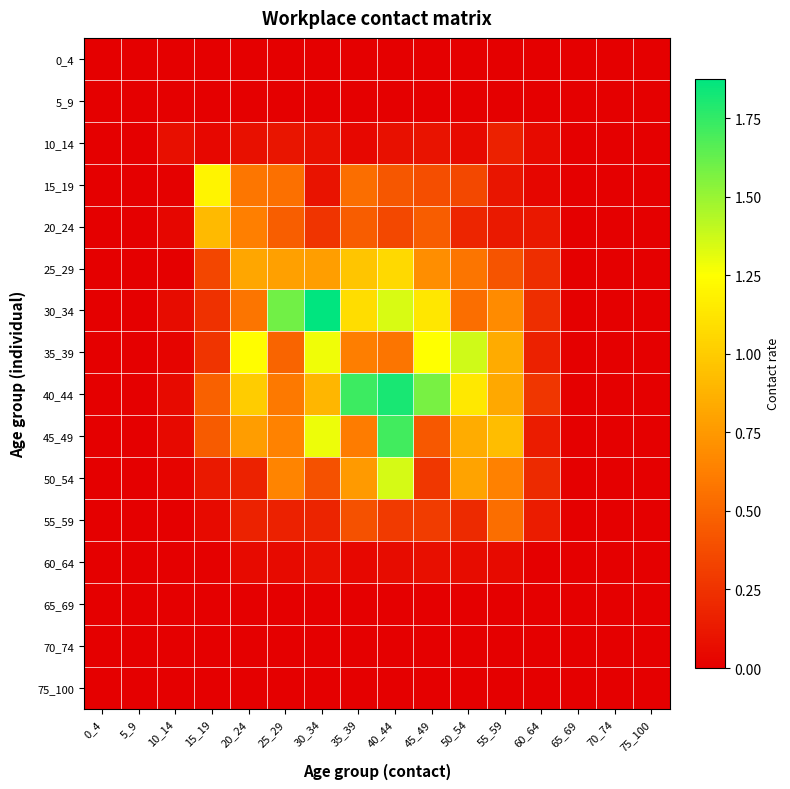

Reading left to right, what are all the values shown in this chart?

0_4: 0_4=0.0	5_9=0.0	10_14=0.0	15_19=0.0	20_24=0.0	25_29=0.0	30_34=0.0	35_39=0.0	40_44=0.0	45_49=0.0	50_54=0.0	55_59=0.0	60_64=0.0	65_69=0.0	70_74=0.0	75_100=0.0
5_9: 0_4=0.0	5_9=0.0	10_14=0.0	15_19=0.0	20_24=0.0	25_29=0.0	30_34=0.0	35_39=0.0	40_44=0.0	45_49=0.0	50_54=0.0	55_59=0.0	60_64=0.0	65_69=0.0	70_74=0.0	75_100=0.0
10_14: 0_4=0.0	5_9=0.0	10_14=0.1	15_19=0.0	20_24=0.1	25_29=0.1	30_34=0.1	35_39=0.0	40_44=0.1	45_49=0.1	50_54=0.1	55_59=0.2	60_64=0.1	65_69=0.0	70_74=0.0	75_100=0.0
15_19: 0_4=0.0	5_9=0.0	10_14=0.0	15_19=1.2	20_24=0.6	25_29=0.5	30_34=0.1	35_39=0.5	40_44=0.4	45_49=0.4	50_54=0.4	55_59=0.1	60_64=0.0	65_69=0.0	70_74=0.0	75_100=0.0
20_24: 0_4=0.0	5_9=0.0	10_14=0.0	15_19=0.9	20_24=0.6	25_29=0.5	30_34=0.3	35_39=0.5	40_44=0.4	45_49=0.5	50_54=0.2	55_59=0.1	60_64=0.1	65_69=0.0	70_74=0.0	75_100=0.0
25_29: 0_4=0.0	5_9=0.0	10_14=0.0	15_19=0.3	20_24=0.8	25_29=0.8	30_34=0.8	35_39=1.0	40_44=1.1	45_49=0.7	50_54=0.6	55_59=0.4	60_64=0.2	65_69=0.0	70_74=0.0	75_100=0.0
30_34: 0_4=0.0	5_9=0.0	10_14=0.1	15_19=0.2	20_24=0.6	25_29=1.6	30_34=1.9	35_39=1.1	40_44=1.3	45_49=1.1	50_54=0.5	55_59=0.7	60_64=0.2	65_69=0.0	70_74=0.0	75_100=0.0
35_39: 0_4=0.0	5_9=0.0	10_14=0.0	15_19=0.3	20_24=1.2	25_29=0.5	30_34=1.3	35_39=0.6	40_44=0.6	45_49=1.2	50_54=1.4	55_59=0.8	60_64=0.2	65_69=0.0	70_74=0.0	75_100=0.0
40_44: 0_4=0.0	5_9=0.0	10_14=0.1	15_19=0.5	20_24=1.0	25_29=0.6	30_34=0.9	35_39=1.7	40_44=1.8	45_49=1.6	50_54=1.1	55_59=0.8	60_64=0.3	65_69=0.0	70_74=0.0	75_100=0.0
45_49: 0_4=0.0	5_9=0.0	10_14=0.0	15_19=0.5	20_24=0.8	25_29=0.6	30_34=1.3	35_39=0.6	40_44=1.7	45_49=0.4	50_54=0.8	55_59=0.9	60_64=0.1	65_69=0.0	70_74=0.0	75_100=0.0
50_54: 0_4=0.0	5_9=0.0	10_14=0.0	15_19=0.1	20_24=0.2	25_29=0.7	30_34=0.4	35_39=0.8	40_44=1.4	45_49=0.3	50_54=0.8	55_59=0.6	60_64=0.2	65_69=0.0	70_74=0.0	75_100=0.0
55_59: 0_4=0.0	5_9=0.0	10_14=0.0	15_19=0.1	20_24=0.2	25_29=0.2	30_34=0.2	35_39=0.4	40_44=0.3	45_49=0.3	50_54=0.2	55_59=0.5	60_64=0.1	65_69=0.0	70_74=0.0	75_100=0.0
60_64: 0_4=0.0	5_9=0.0	10_14=0.0	15_19=0.0	20_24=0.1	25_29=0.1	30_34=0.1	35_39=0.0	40_44=0.1	45_49=0.1	50_54=0.1	55_59=0.1	60_64=0.0	65_69=0.0	70_74=0.0	75_100=0.0
65_69: 0_4=0.0	5_9=0.0	10_14=0.0	15_19=0.0	20_24=0.0	25_29=0.0	30_34=0.0	35_39=0.0	40_44=0.0	45_49=0.0	50_54=0.0	55_59=0.0	60_64=0.0	65_69=0.0	70_74=0.0	75_100=0.0
70_74: 0_4=0.0	5_9=0.0	10_14=0.0	15_19=0.0	20_24=0.0	25_29=0.0	30_34=0.0	35_39=0.0	40_44=0.0	45_49=0.0	50_54=0.0	55_59=0.0	60_64=0.0	65_69=0.0	70_74=0.0	75_100=0.0
75_100: 0_4=0.0	5_9=0.0	10_14=0.0	15_19=0.0	20_24=0.0	25_29=0.0	30_34=0.0	35_39=0.0	40_44=0.0	45_49=0.0	50_54=0.0	55_59=0.0	60_64=0.0	65_69=0.0	70_74=0.0	75_100=0.0